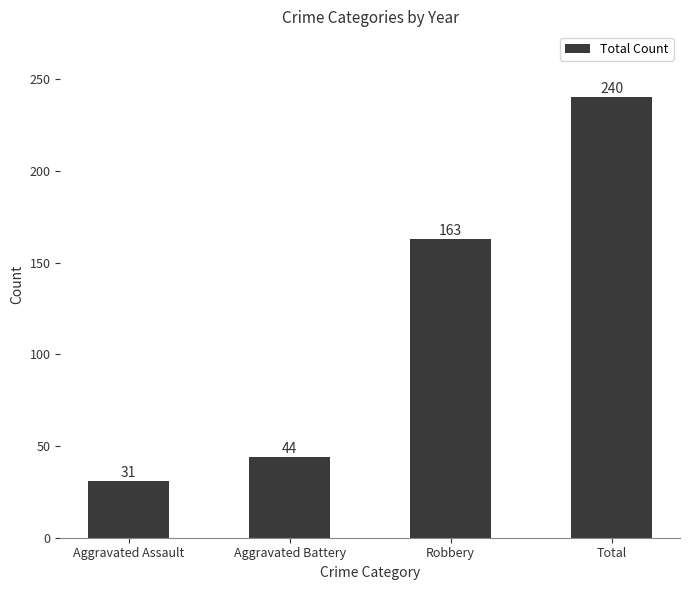

What position from the left is Total?

4